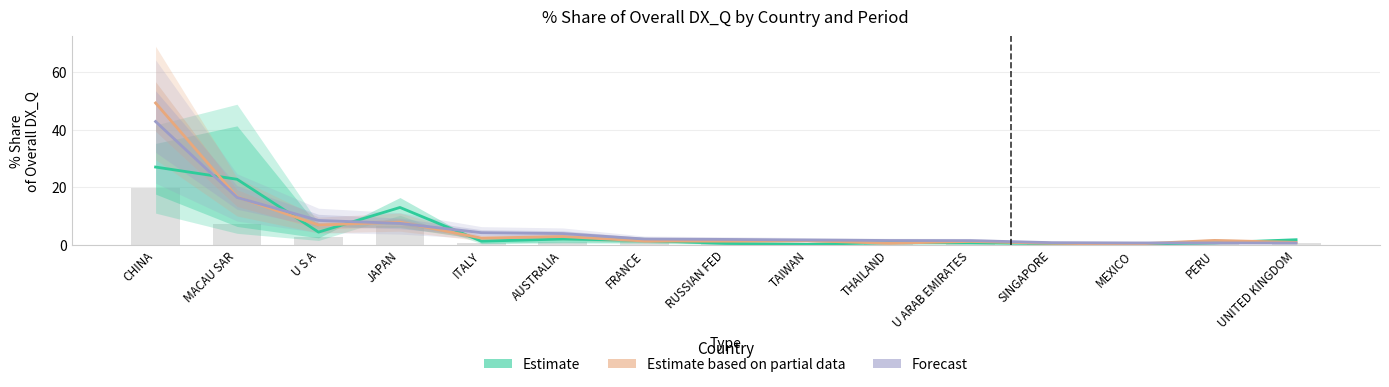

How many distinct data groups are displayed?

3